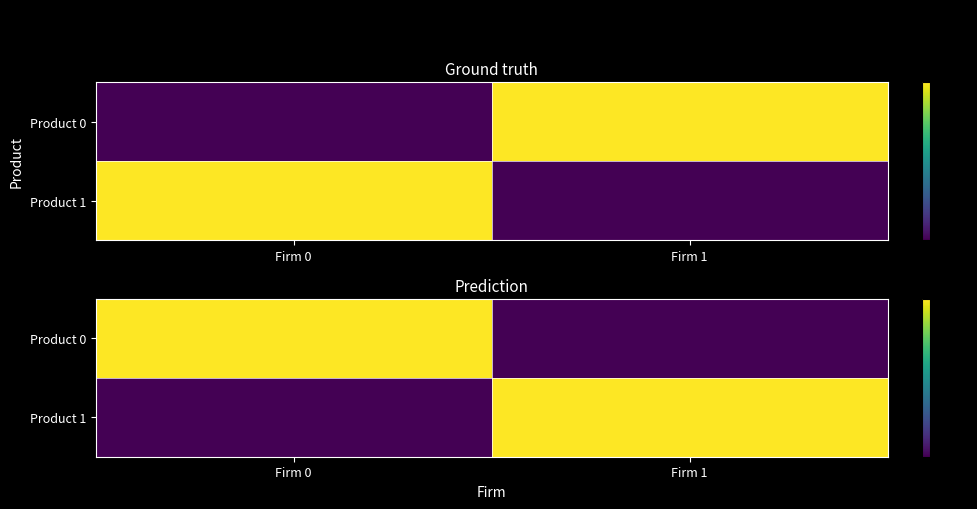

True or false: Product 0 has a value of 0.0 at Firm 1.

False